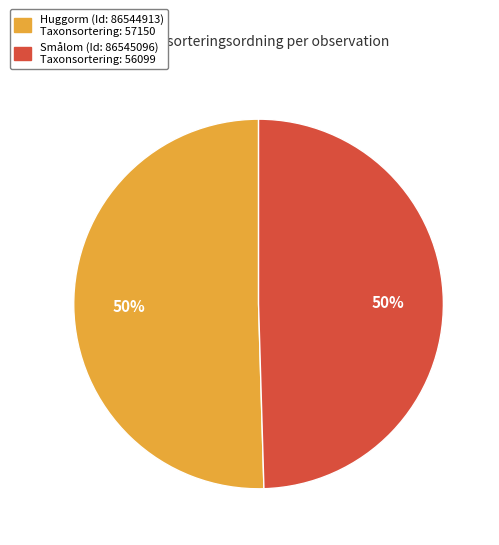

To the nearest percent, what is the average slice percentage?

50%